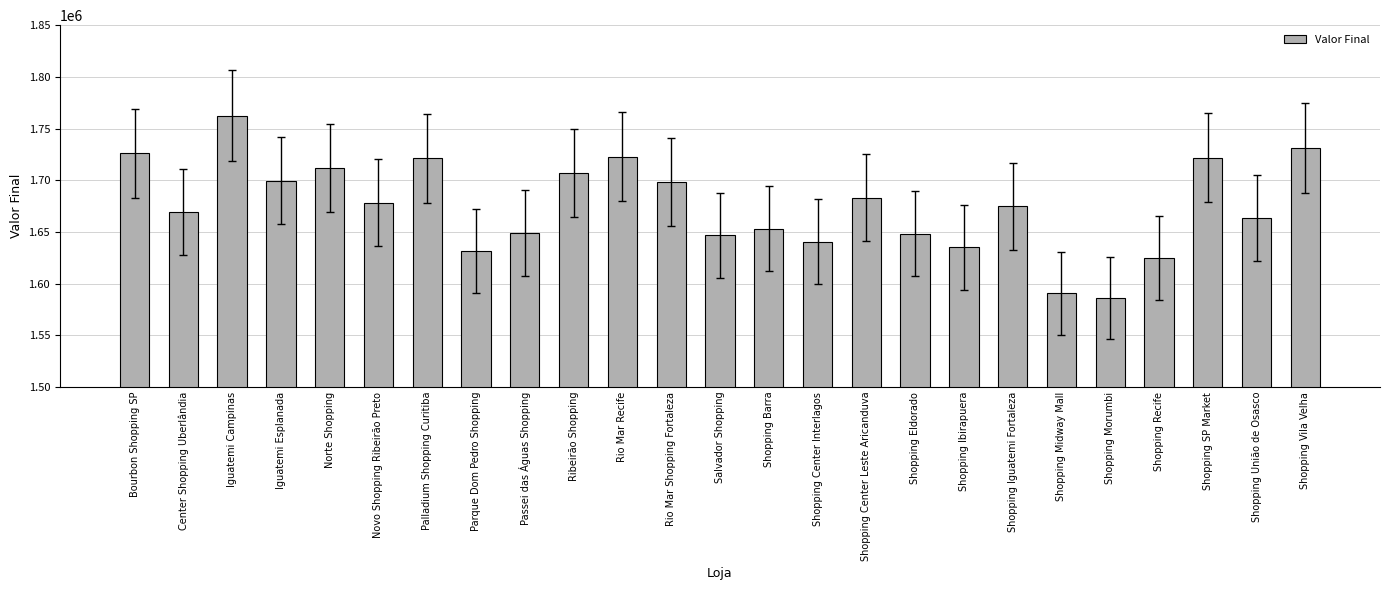

What is the change in value from Rio Mar Shopping Fortaleza to Shopping Center Interlagos?

-57944